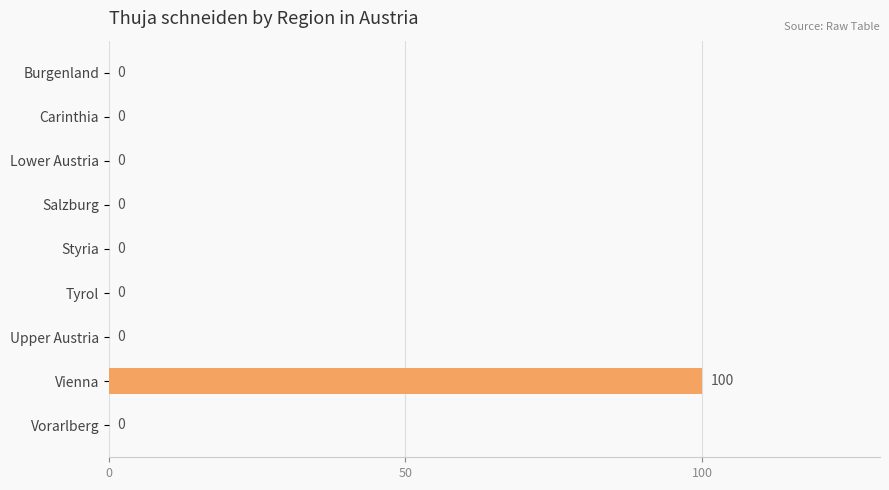

What is the sum of all values?

100